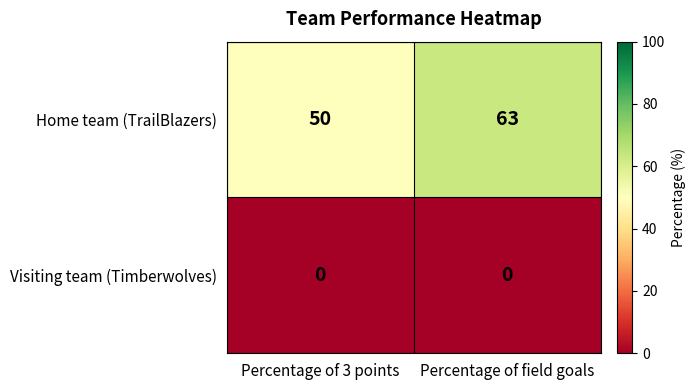

What is the minimum value for Home team (TrailBlazers)?

50